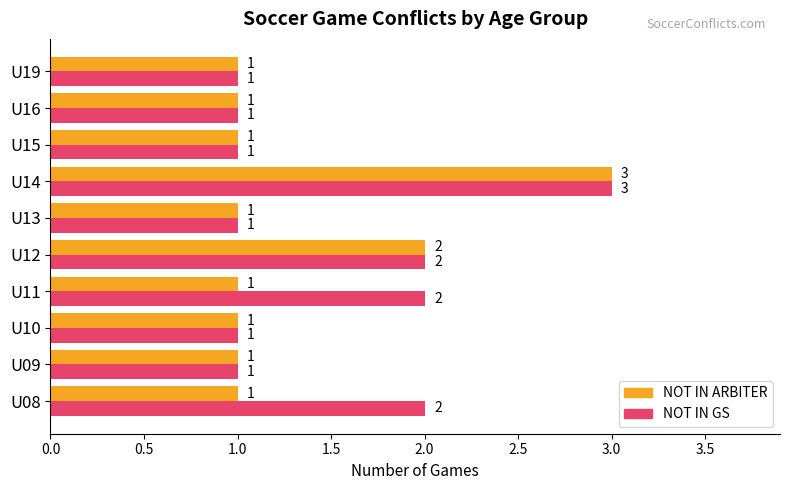

What is the difference between the maximum and minimum values in the NOT IN ARBITER series?

2